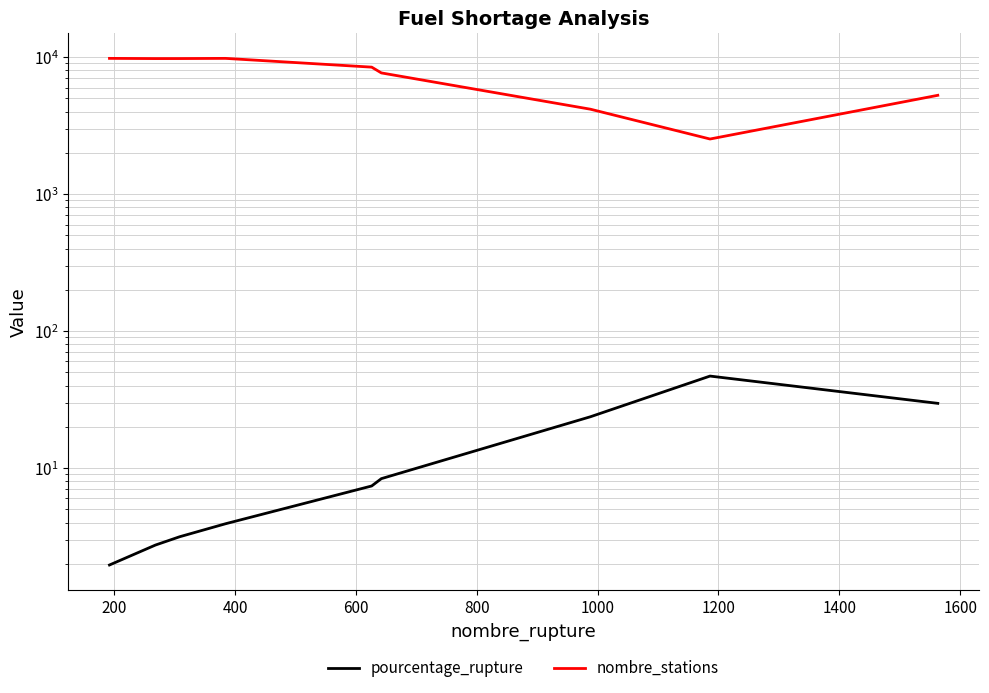

How many data points in pourcentage_rupture are less than 7?

4